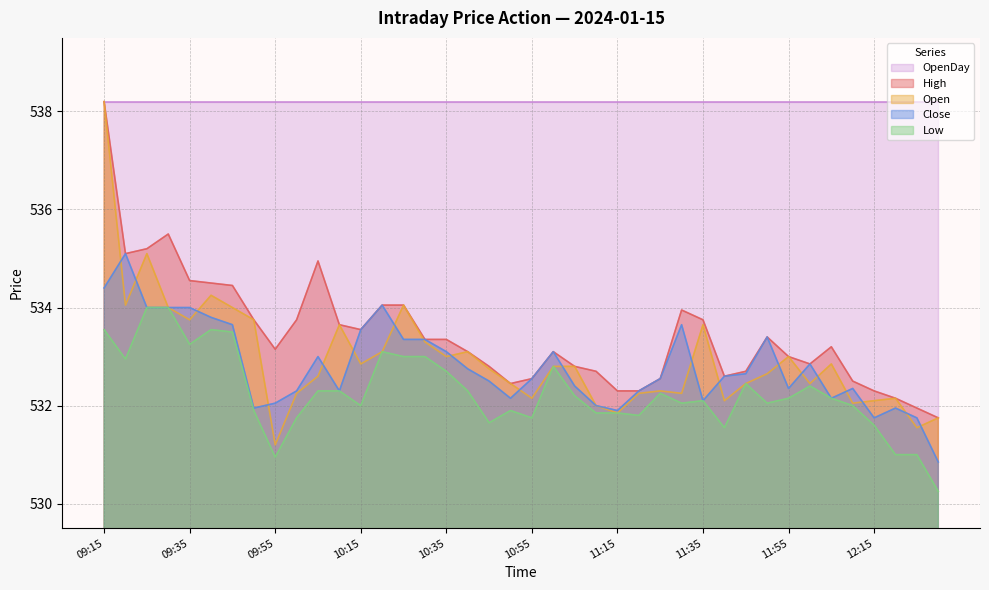

Is it true that Close equals 534.4 at 09:15?

True